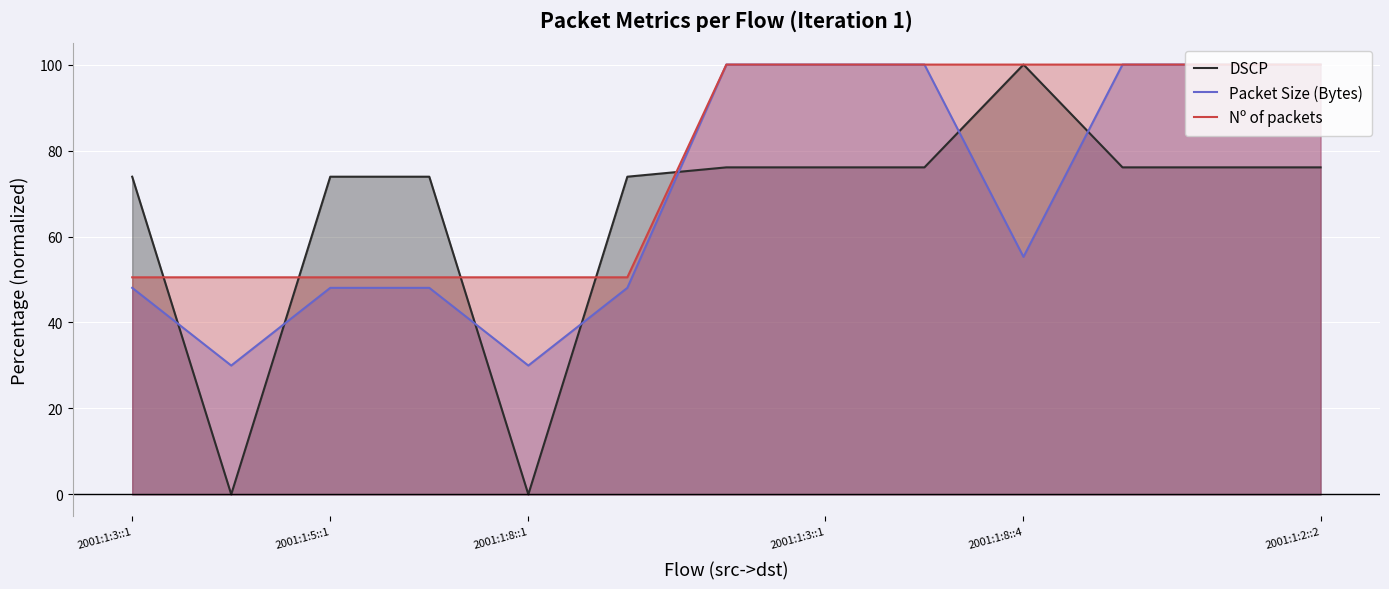

Reading left to right, extract all data points from this chart.

DSCP: 73.9	0.0	73.9	73.9	0.0	73.9	76.1	76.1	76.1	100.0	76.1	76.1	76.1
Packet Size (Bytes): 48.1	30.0	48.1	48.1	30.0	48.1	100.0	100.0	100.0	55.3	100.0	100.0	100.0
Nº of packets: 50.5	50.5	50.5	50.5	50.5	50.5	100.0	100.0	100.0	100.0	100.0	100.0	100.0